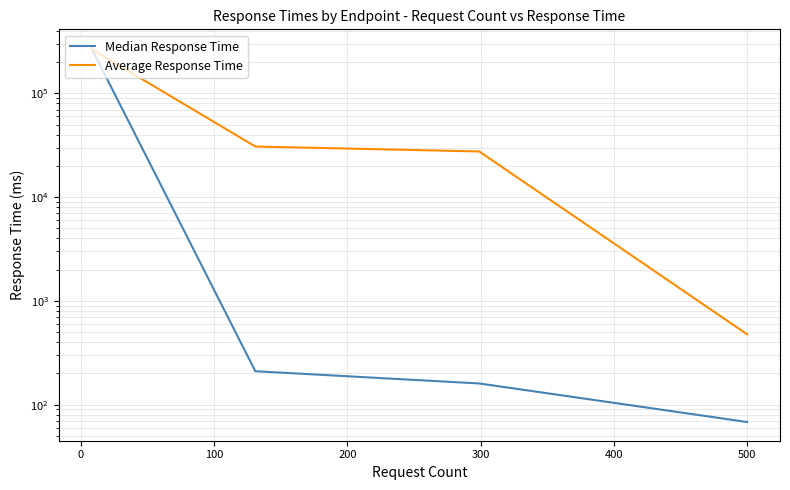

Between −100 and 200, which series saw the biggest shift?

Median Response Time